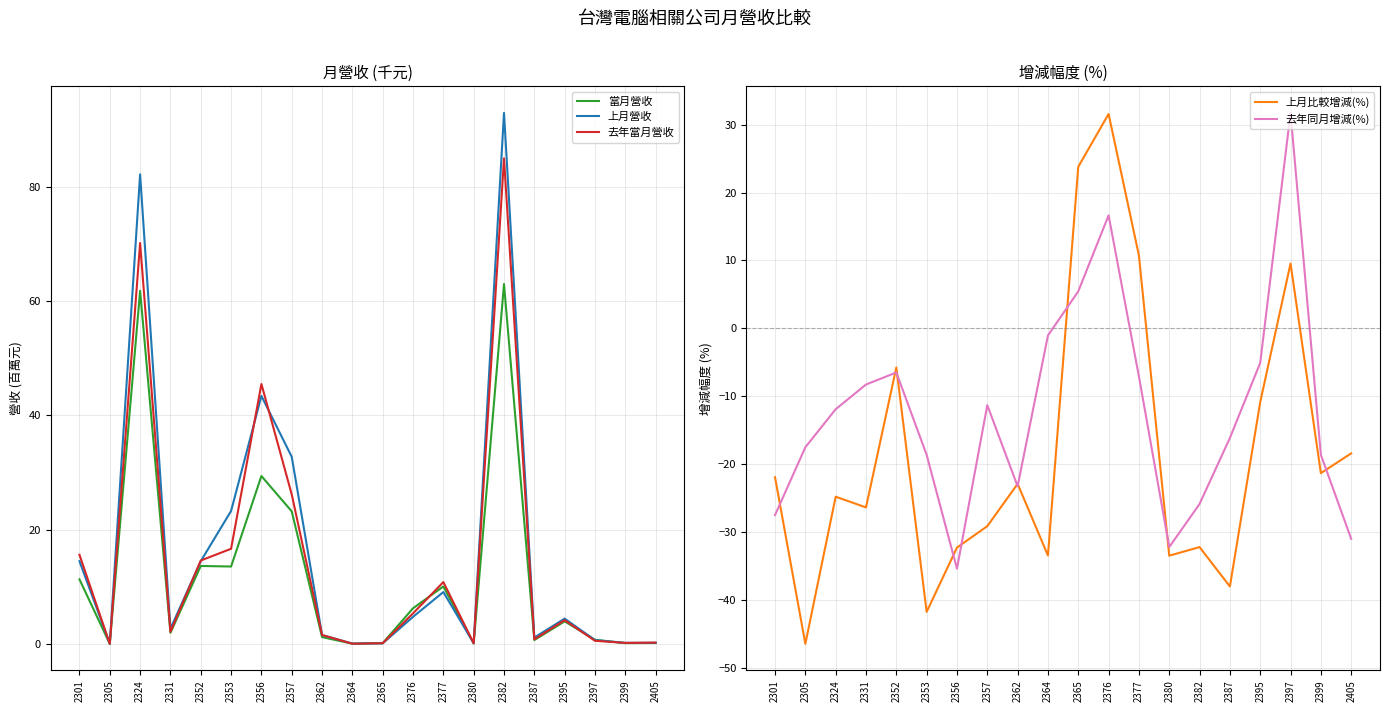

Where is 當月營收 nearest to the value 31?

2356